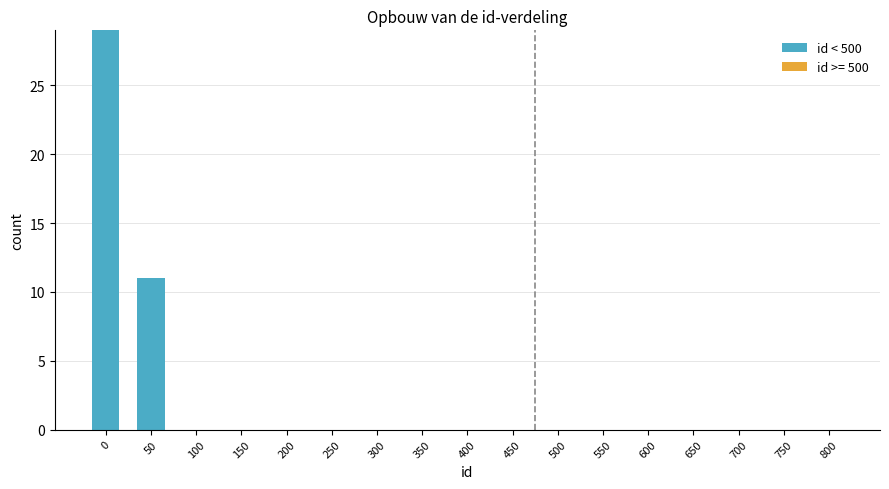

Reading right to left, what are all the values shown in this chart?

800=0	750=0	700=0	650=0	600=0	550=0	500=0	450=0	400=0	350=0	300=0	250=0	200=0	150=0	100=0	50=11	0=29